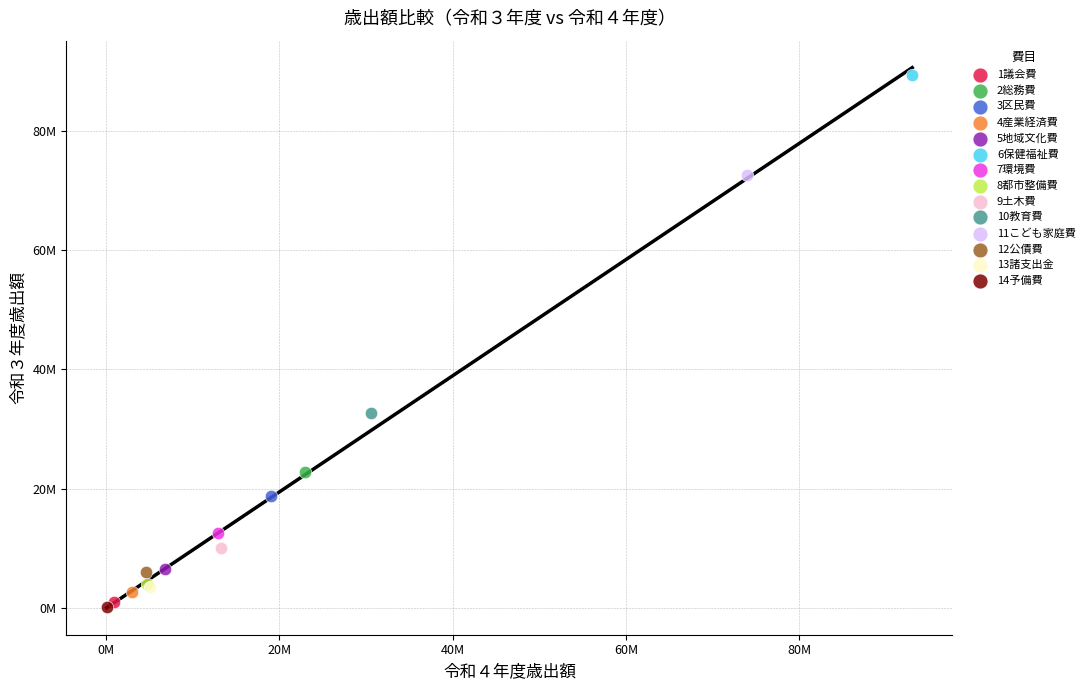

Which series contains the highest Y value?

6保健福祉費